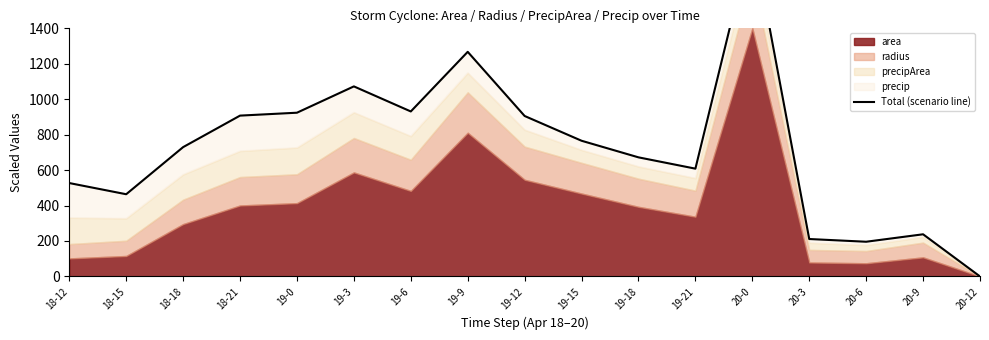

What position from the left is 18-15?

2